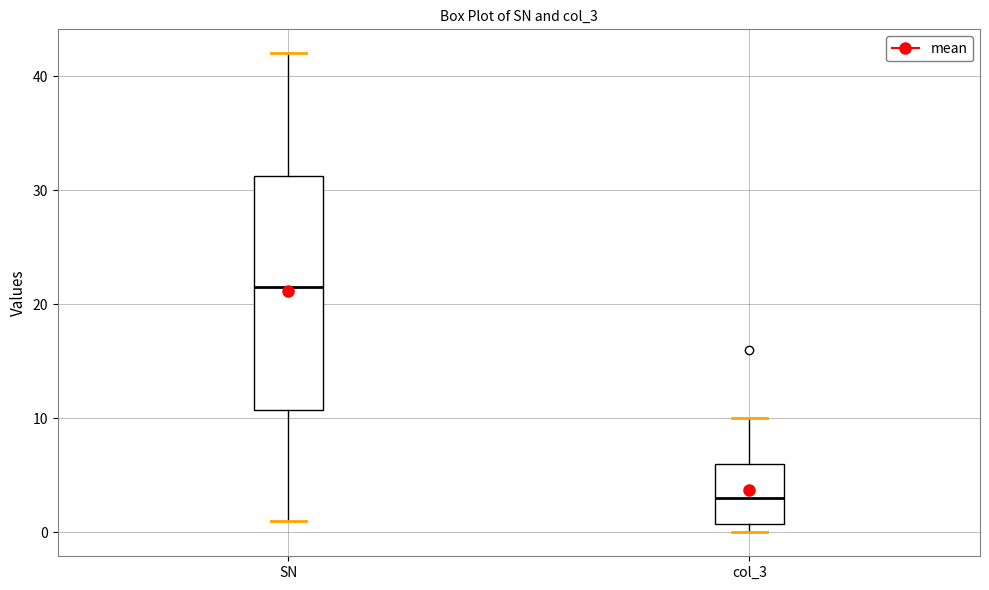

Reading left to right, read every box against the y-axis: the position of its median line, the range the box covers, and the ends of its whiskers. The values are not printed on the chart, so give them approximately, as read against the axis.

SN: median 22, box 11 to 31, whiskers 1 to 42
col_3: median 3, box 1 to 6, whiskers 0 to 10